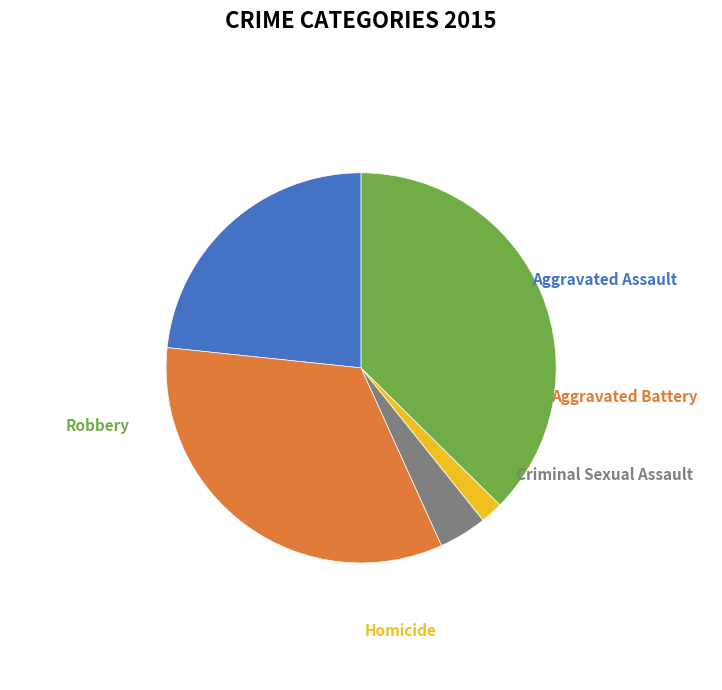

Is there a majority slice in this chart?

No